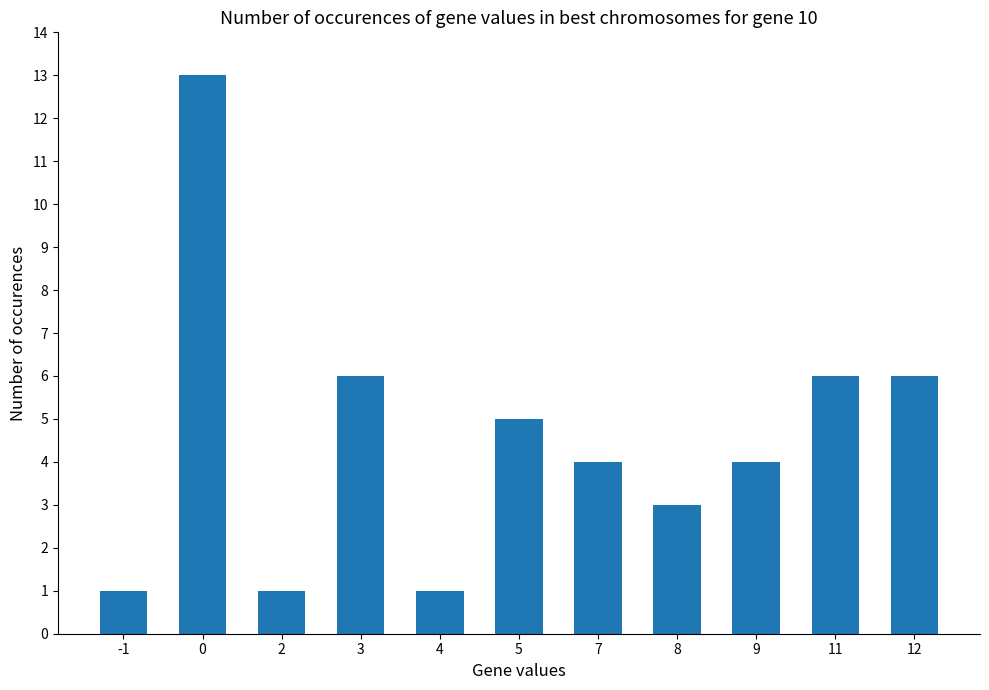

Reading left to right, transcribe all the data shown in this chart.

-1=1	0=13	2=1	3=6	4=1	5=5	7=4	8=3	9=4	11=6	12=6